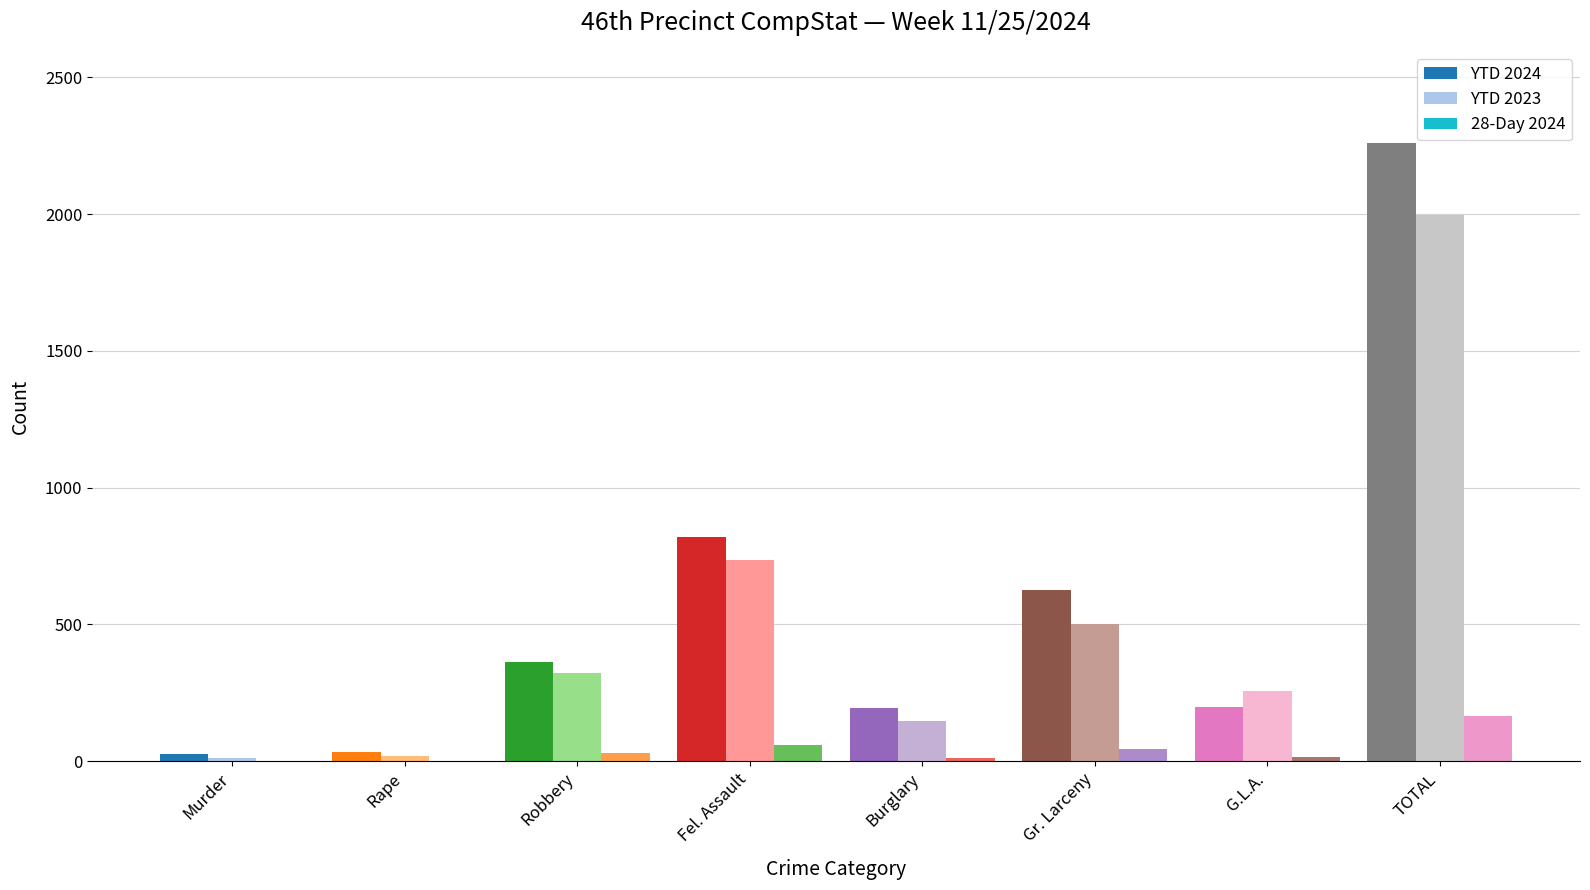

Are the bars grouped side by side (vs. stacked)?

Yes